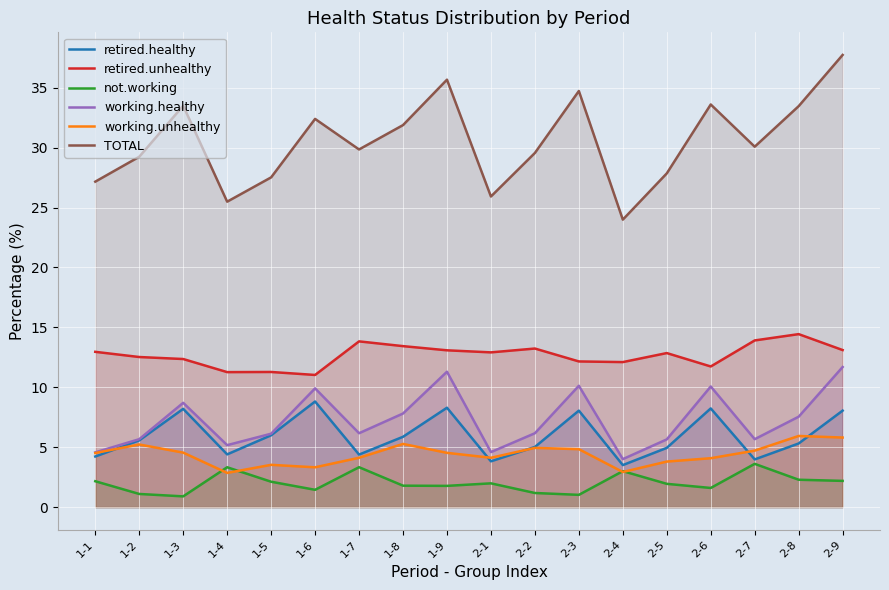

Rank the categories by TOTAL value from lowest to highest.

2-4, 1-4, 2-1, 1-1, 1-5, 2-5, 1-2, 2-2, 1-7, 2-7, 1-8, 1-6, 2-8, 1-3, 2-6, 2-3, 1-9, 2-9